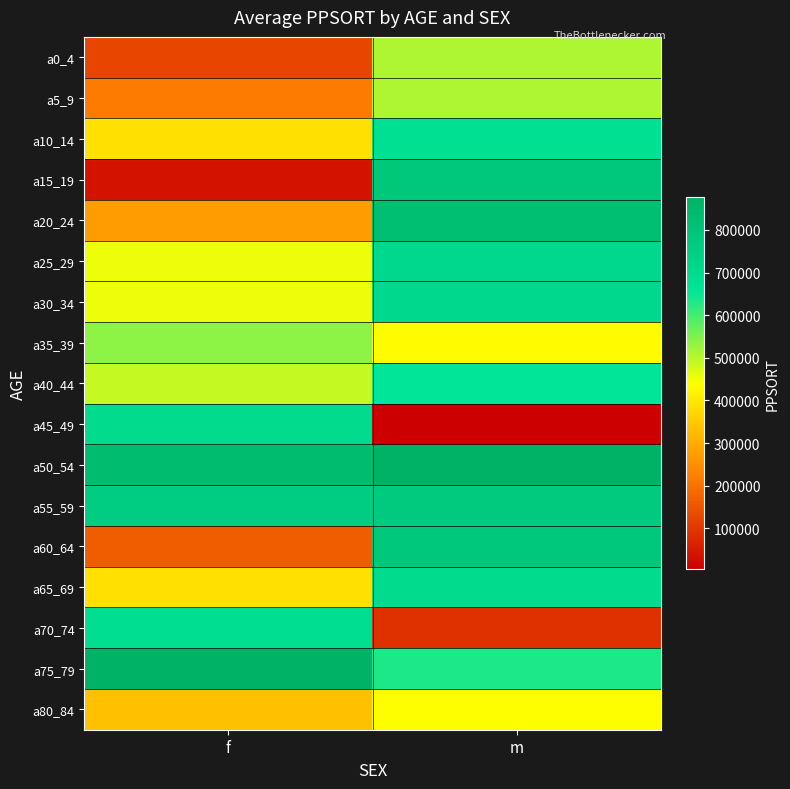

Which series has the largest total across all categories?

a50_54